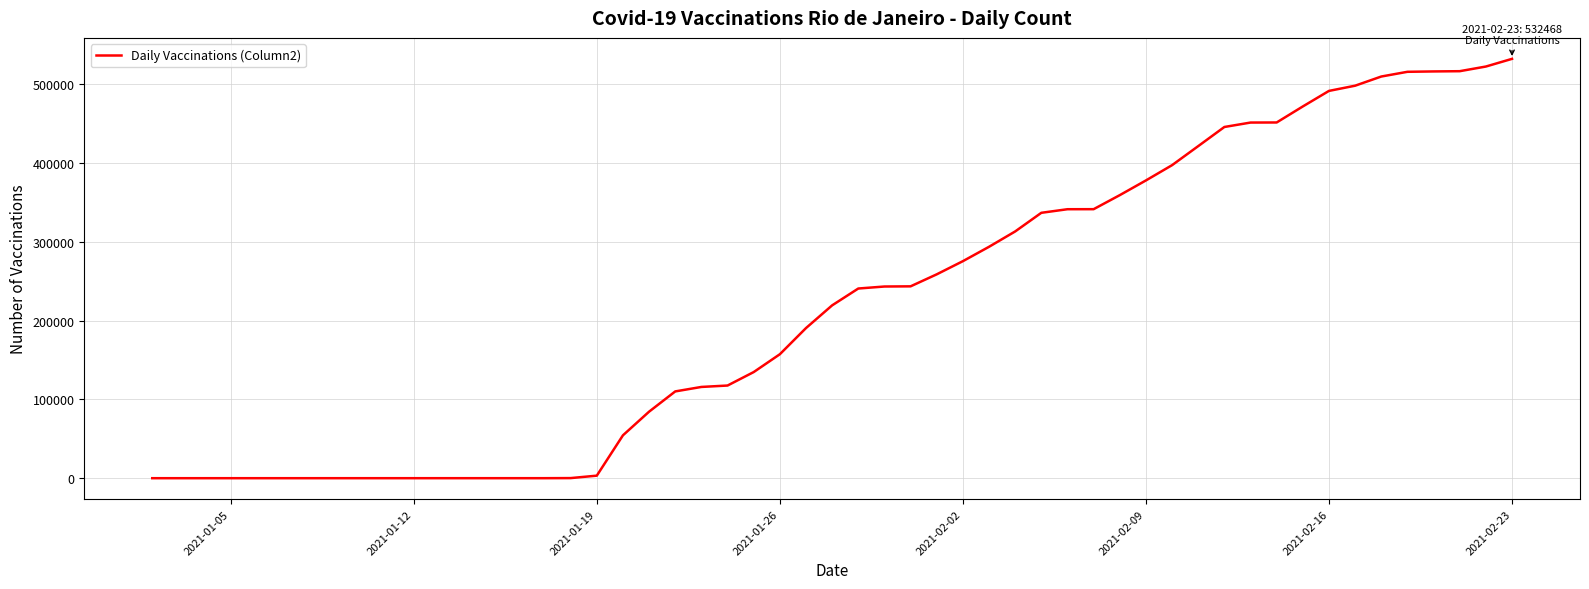

What is the greatest value displayed?

532468